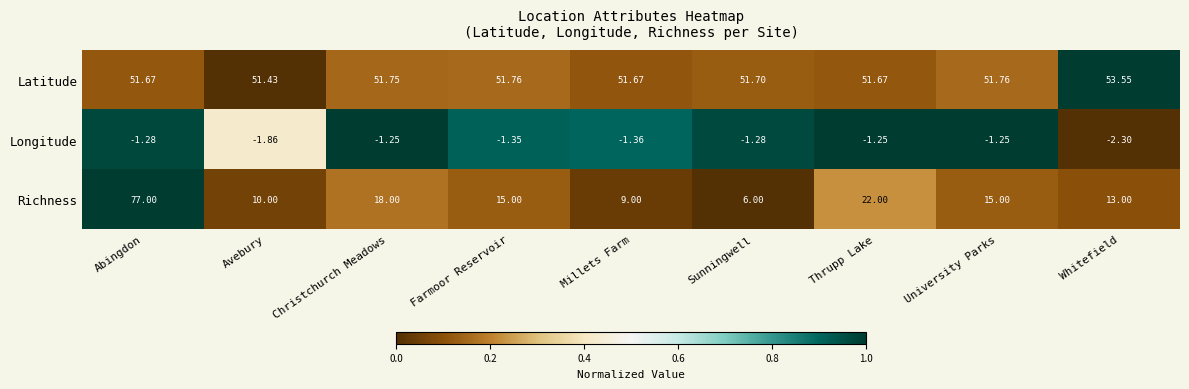

Rank the series by their maximum value, from highest to lowest.

Richness, Latitude, Longitude